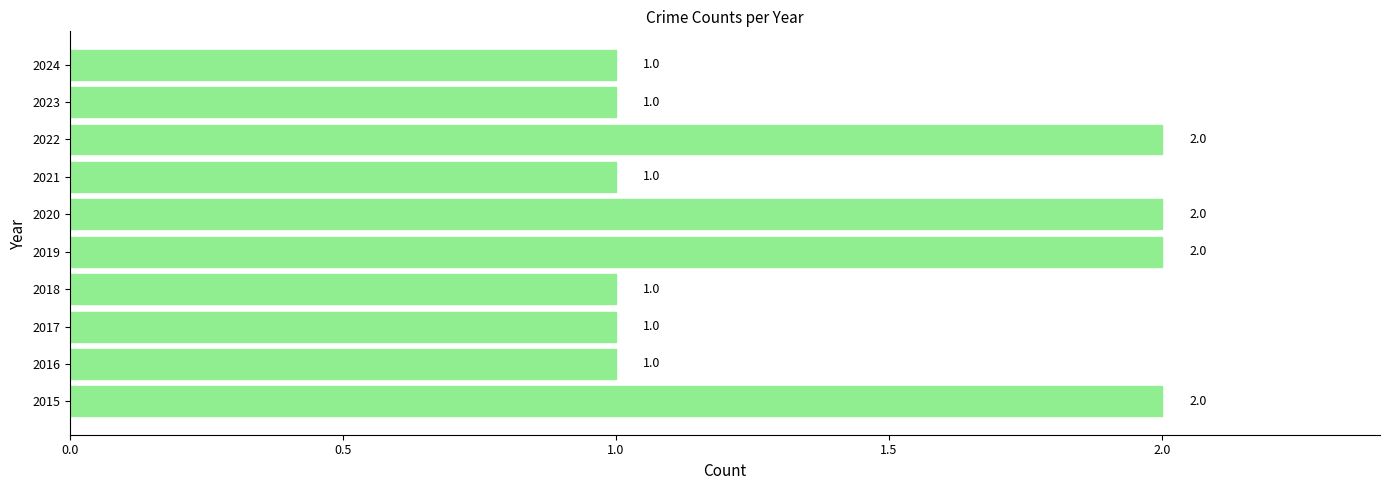

True or false: the data shows 2 at 2018.

False